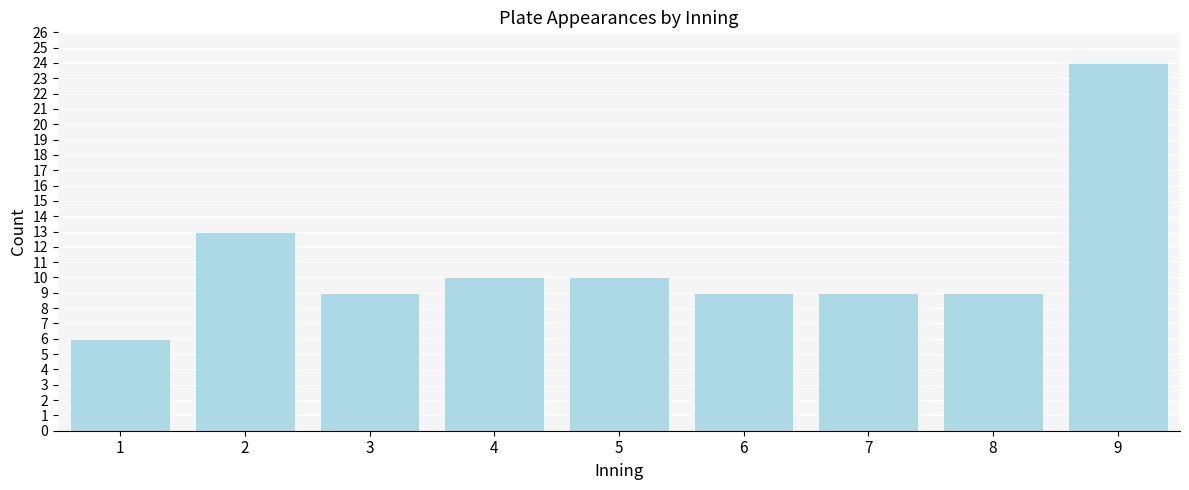

Reading left to right, list all the values displayed in this chart.

1=6	2=13	3=9	4=10	5=10	6=9	7=9	8=9	9=24